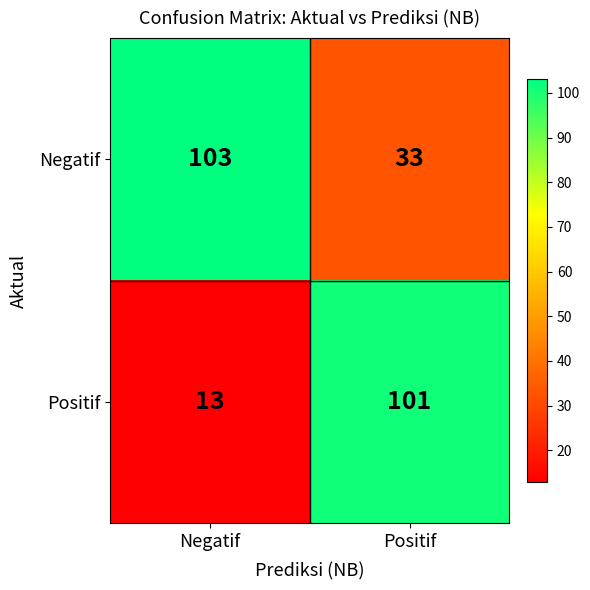

The Positif series shows 13 at Negatif. True or false?

True